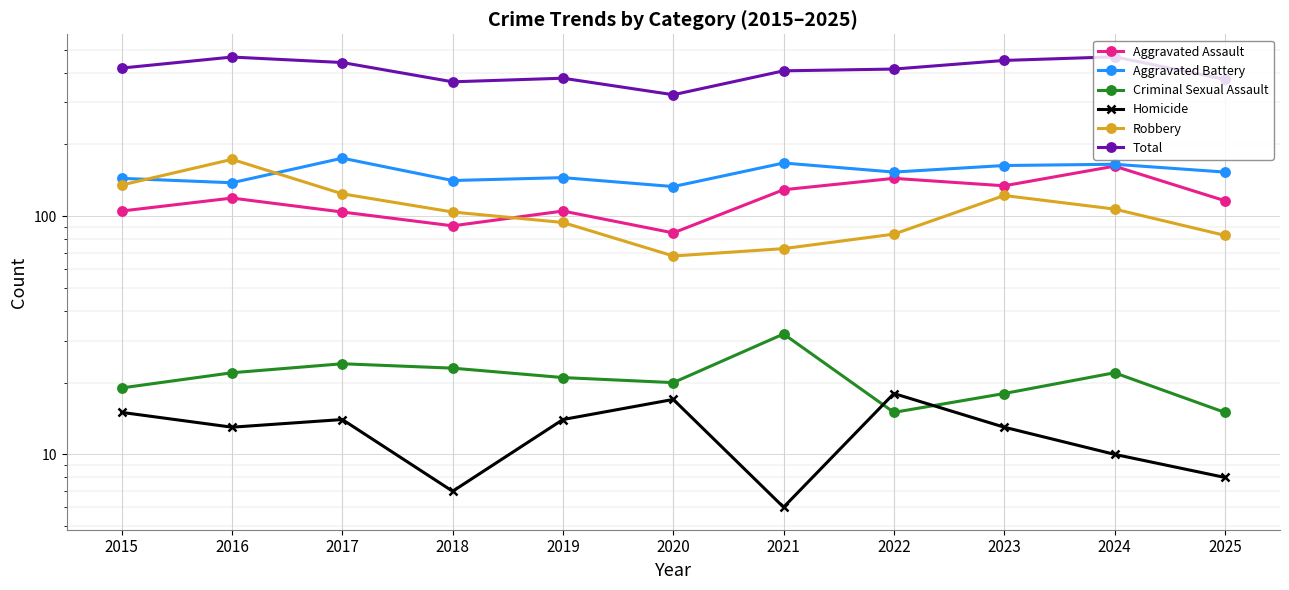

What is the maximum value shown in the chart?

466